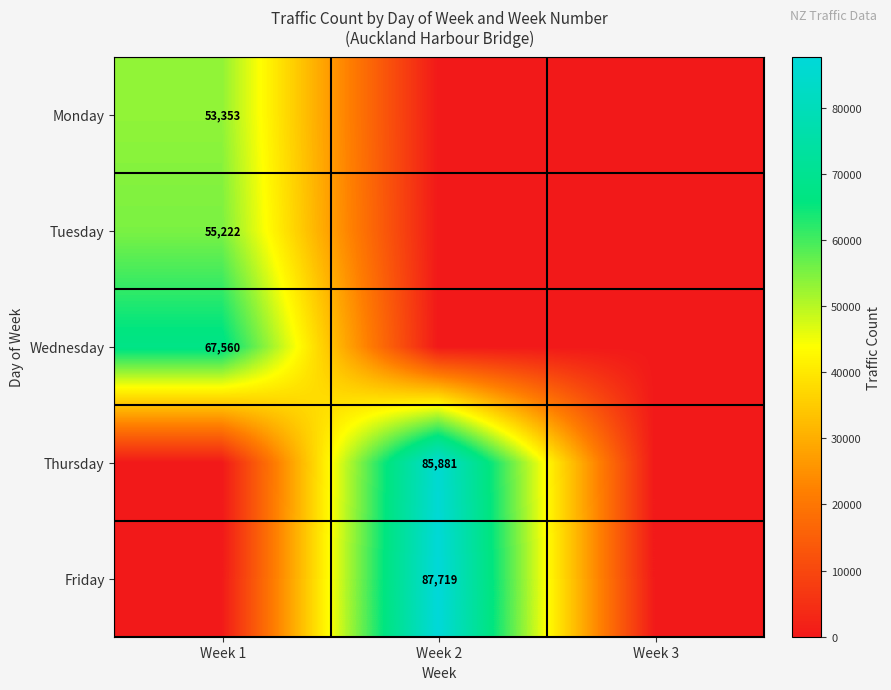

The Monday series shows 88517 at Week 1. True or false?

False